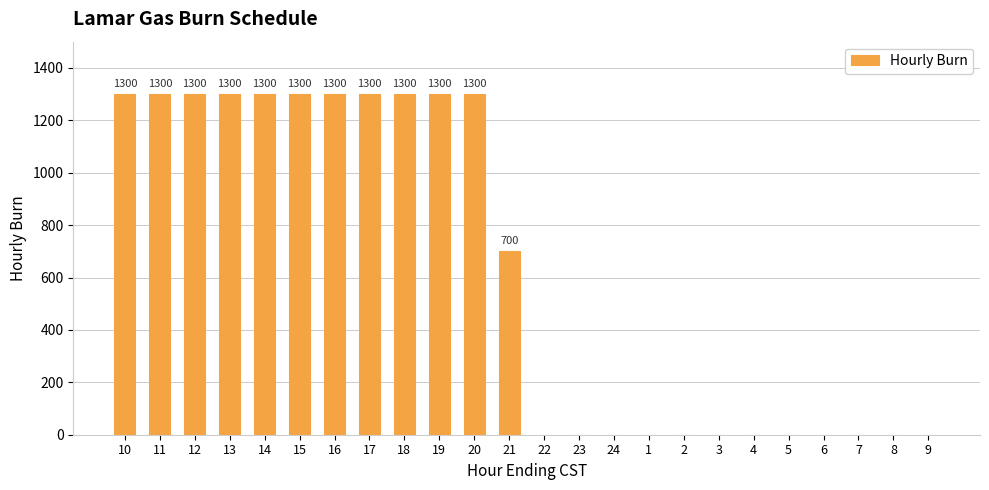

True or false: the data shows 0 at 5.

True